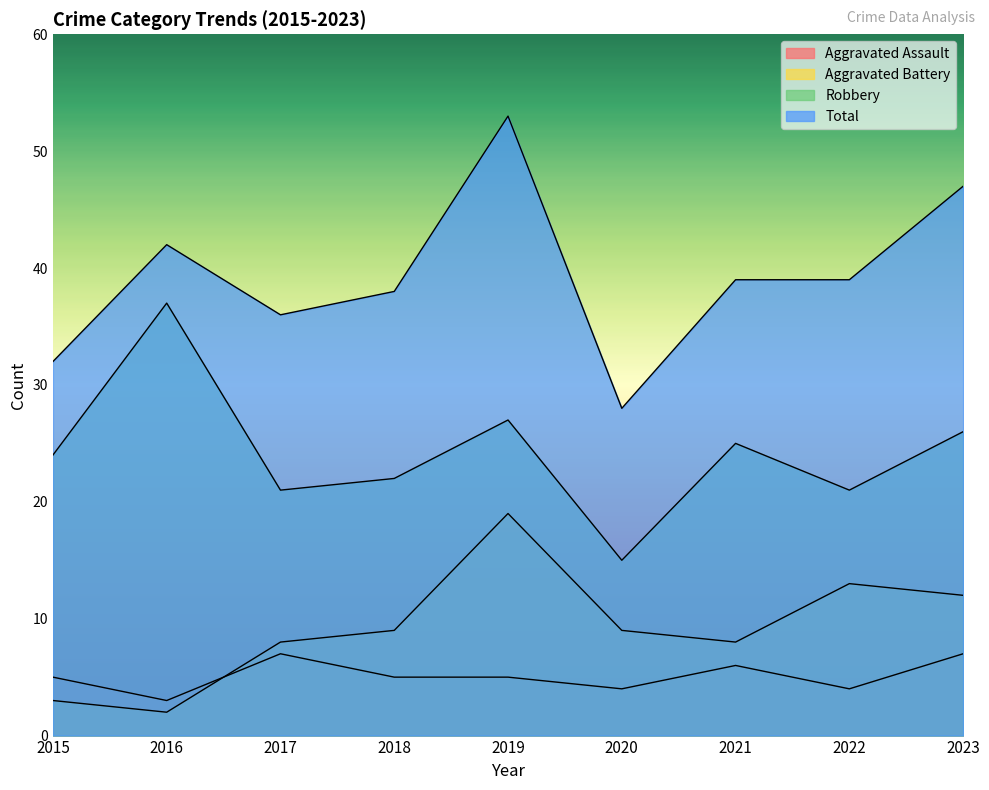

Reading left to right, list all the values displayed in this chart.

Aggravated Assault: 5	3	7	5	5	4	6	4	7
Aggravated Battery: 3	2	8	9	19	9	8	13	12
Robbery: 24	37	21	22	27	15	25	21	26
Total: 32	42	36	38	53	28	39	39	47